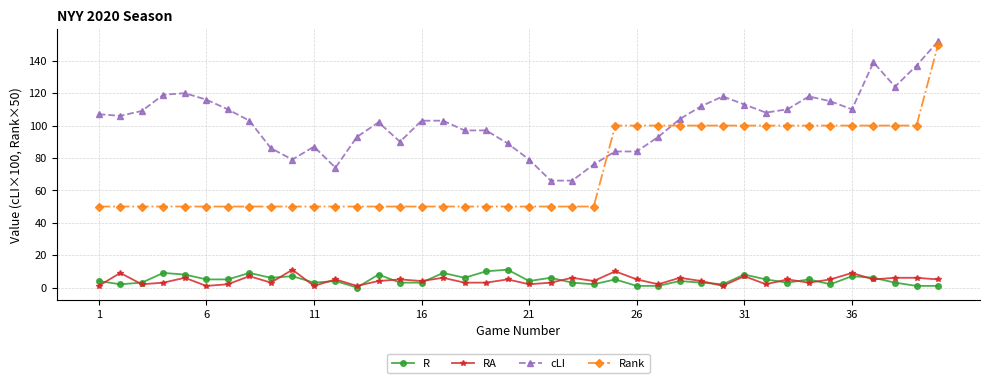

What is the value of the R point at the 8th from the left?

9.0